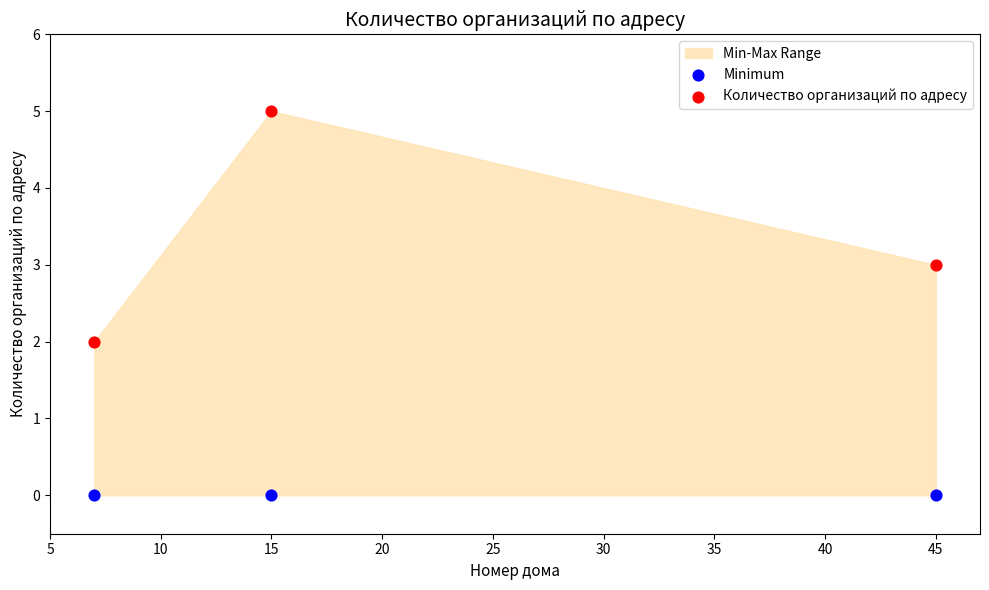

Which series contains the lowest Y value?

Minimum